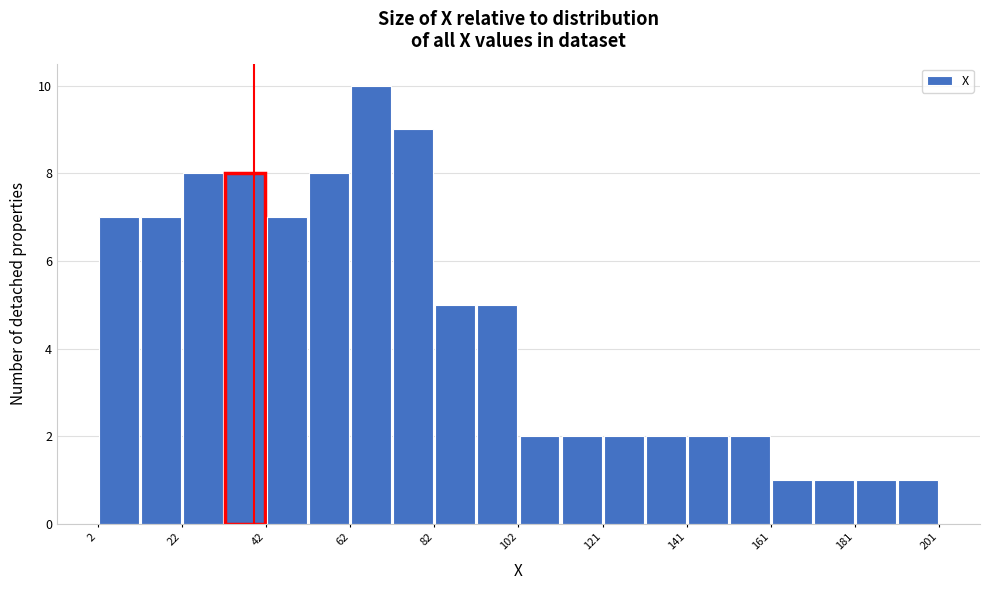

Reading left to right, transcribe this chart: for each bar, give the range it covers on the x-axis and its height. Neither the bar edges nor the heights are printed on the chart, so give them approximately, as read against the axes.

2 to 12: 7
12 to 22: 7
22 to 32: 8
32 to 42: 8
42 to 52: 7
52 to 62: 8
62 to 72: 10
72 to 82: 9
82 to 92: 5
92 to 102: 5
102 to 112: 2
112 to 122: 2
122 to 132: 2
132 to 142: 2
142 to 152: 2
152 to 162: 2
162 to 172: 1
172 to 182: 1
182 to 192: 1
192 to 202: 1